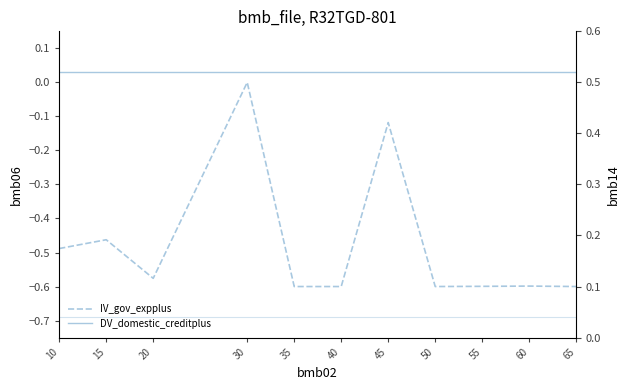

How many data points in IV_gov_expplus are less than 0?

10